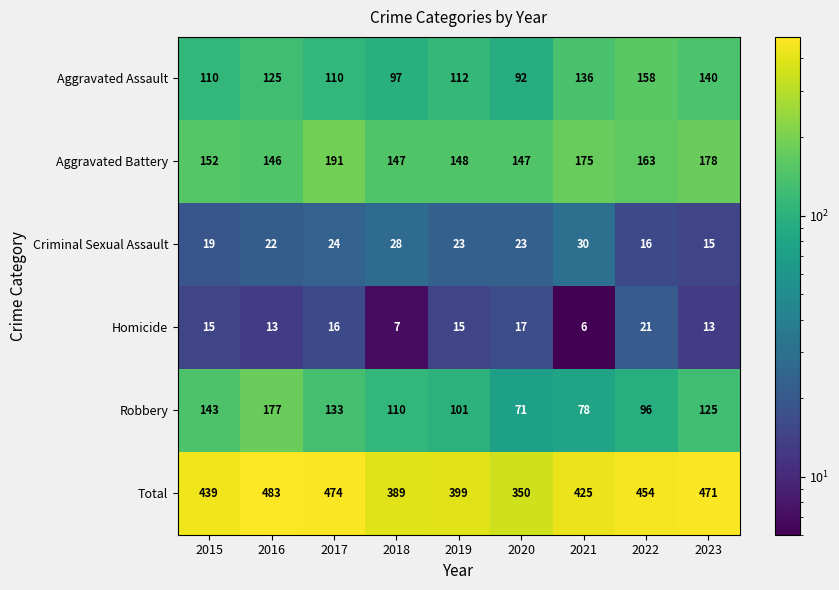

What is the average value of the Homicide series?

14